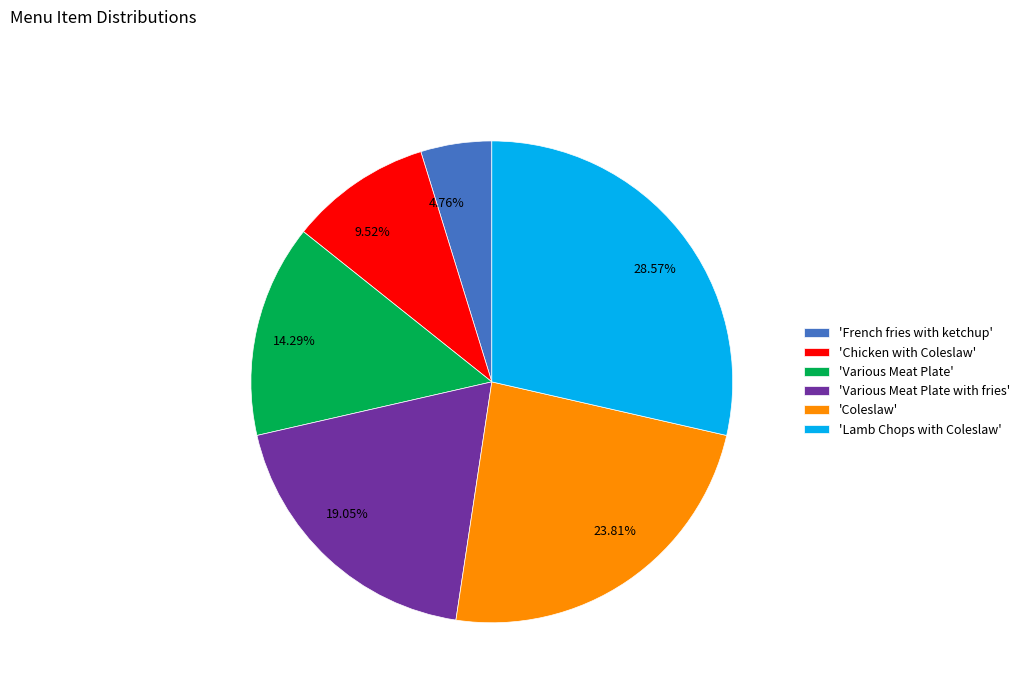

Is there a majority slice in this chart?

No